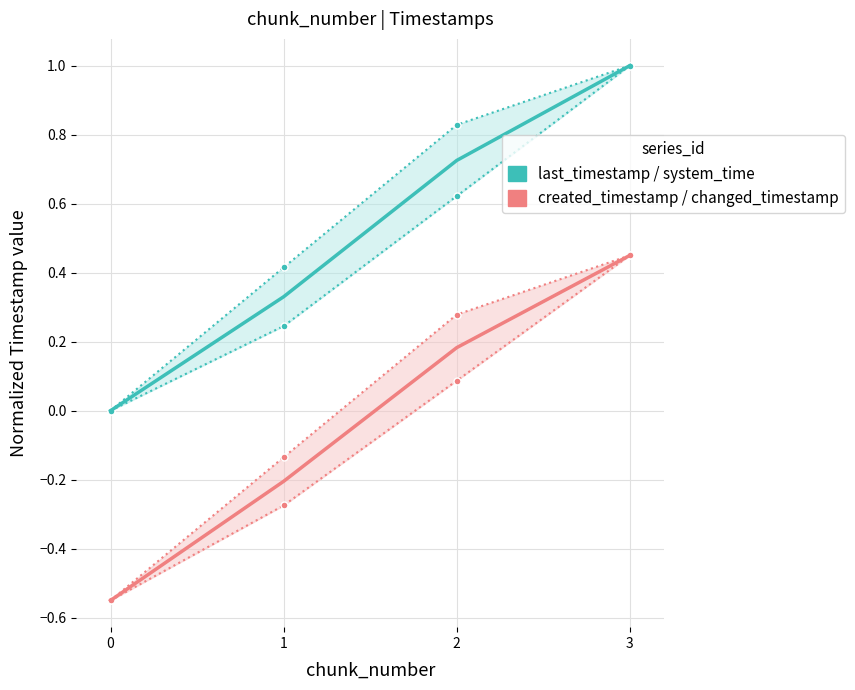

True or false: last_timestamp / system_time has a value of 0.0 at 0.

True